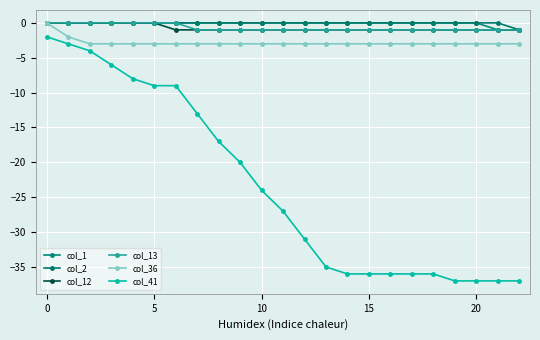

Does the chart have visible grid lines?

Yes